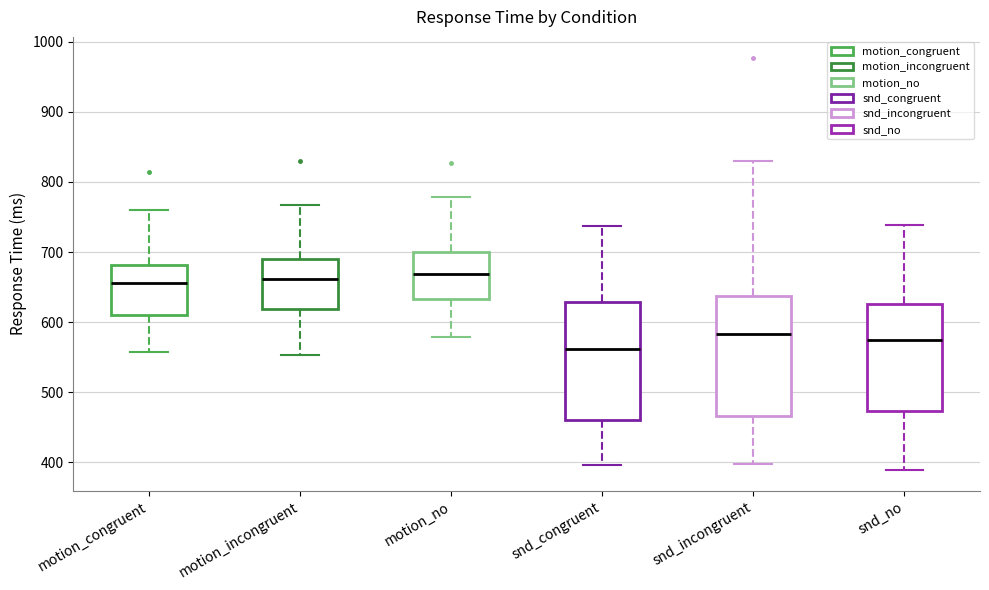

Where does the lower whisker of the box for snd_no end on the y-axis? The values are not printed on the chart, so give them approximately, as read against the axis.

390